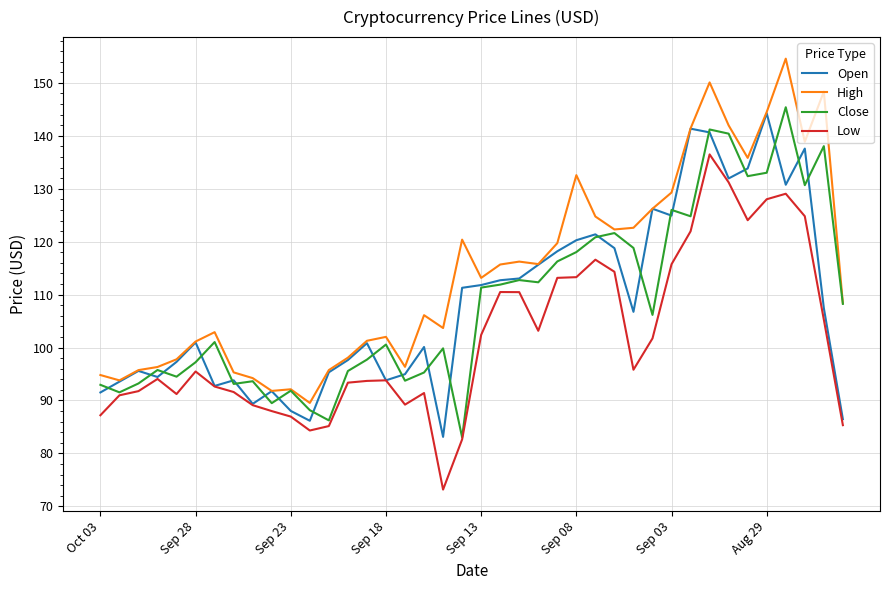

Which series has the largest total across all categories?

High